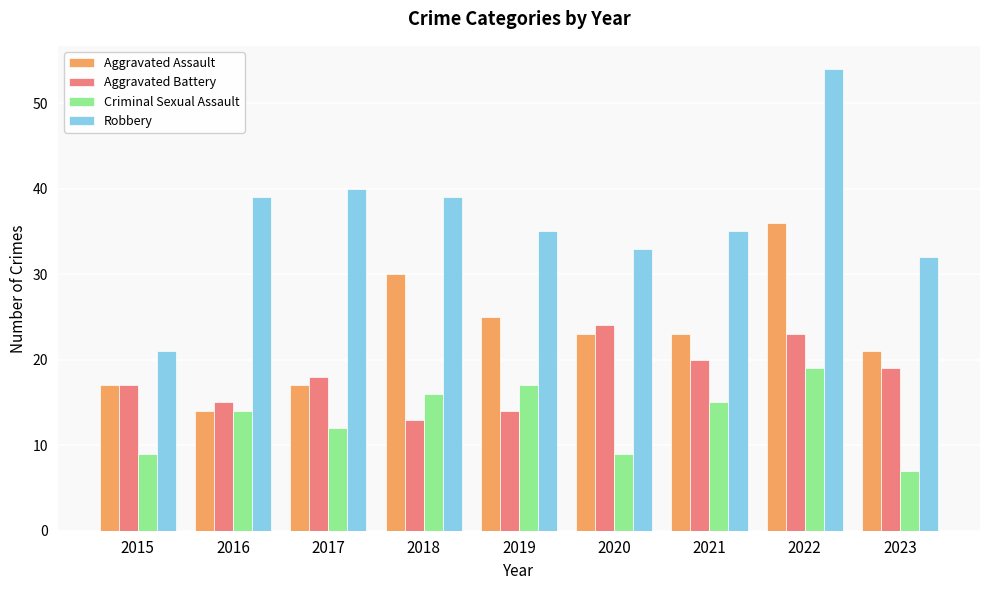

True or false: Aggravated Battery has a value of 34 at 2021.

False